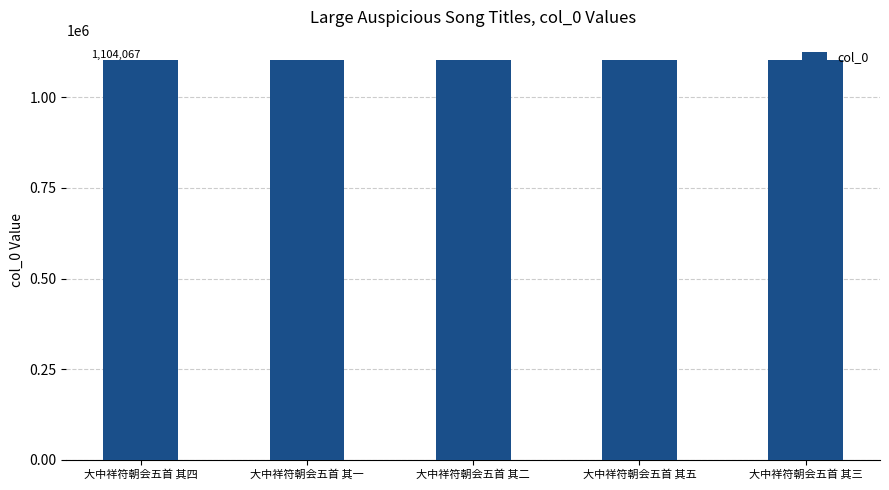

Is it true that the value at 大中祥符朝会五首 其二 is 362651?

False